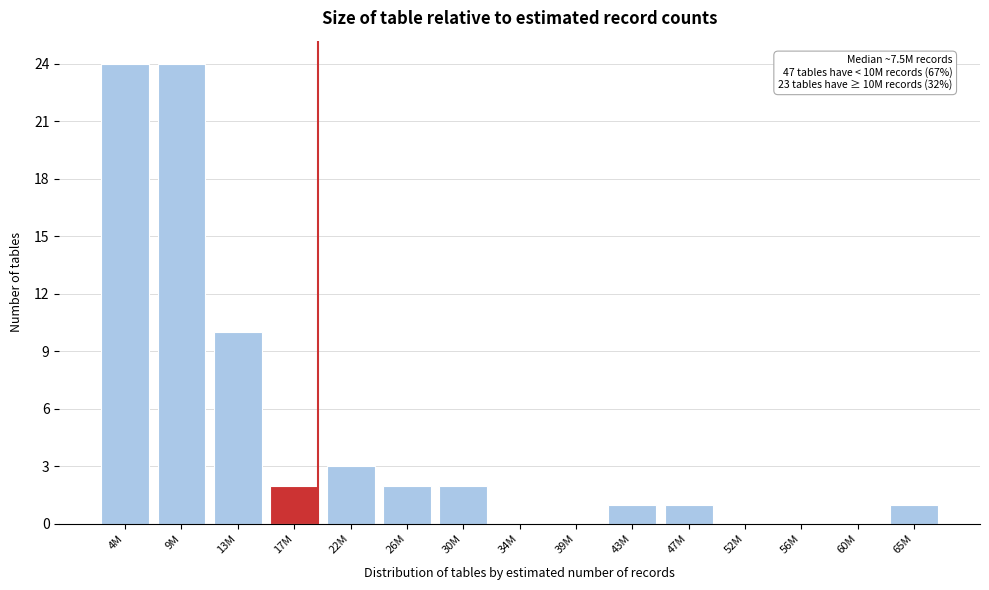

Reading right to left, list all the values displayed in this chart.

65M=1	60M=0	56M=0	52M=0	47M=1	43M=1	39M=0	34M=0	30M=2	26M=2	22M=3	17M=2	13M=10	9M=24	4M=24